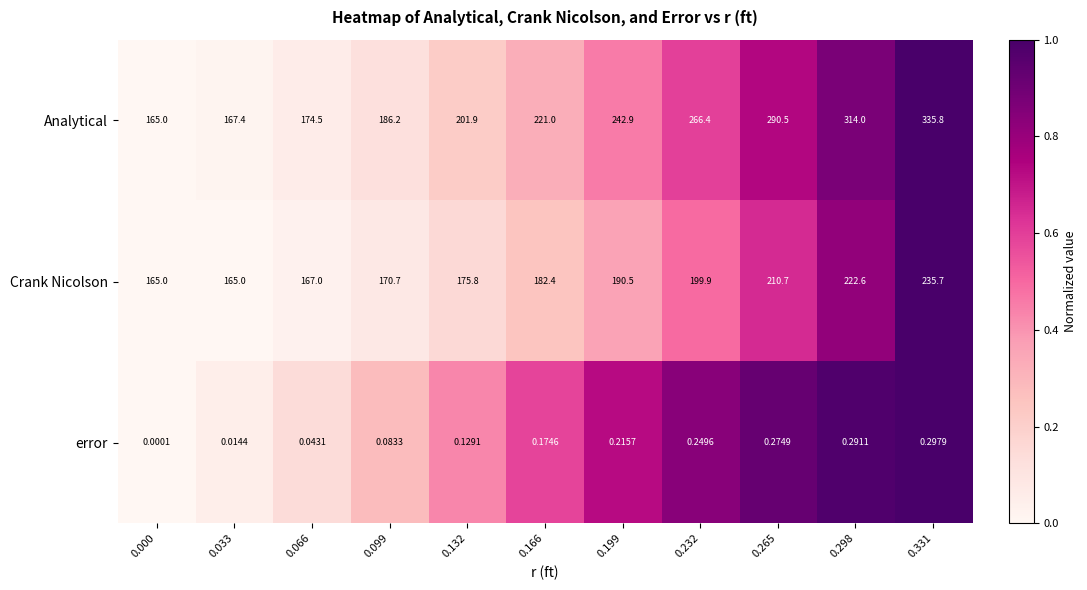

At how many categories does at least one series exceed 0?

11